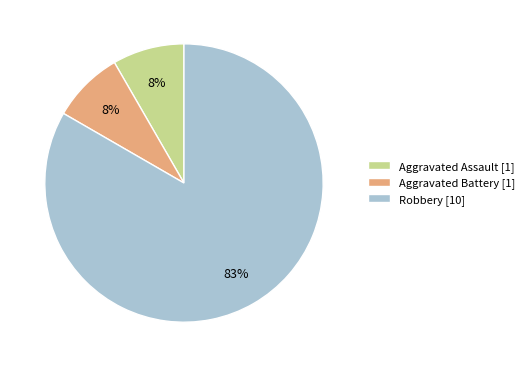

Does Aggravated Assault represent more than half of the total?

No